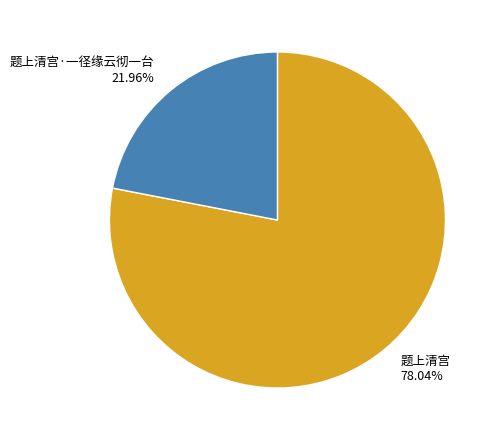

What is the majority slice?

题上清宫